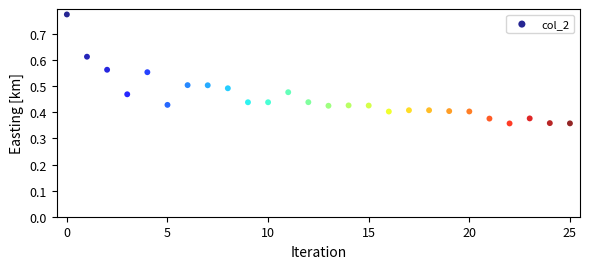

How many data points are displayed?

26